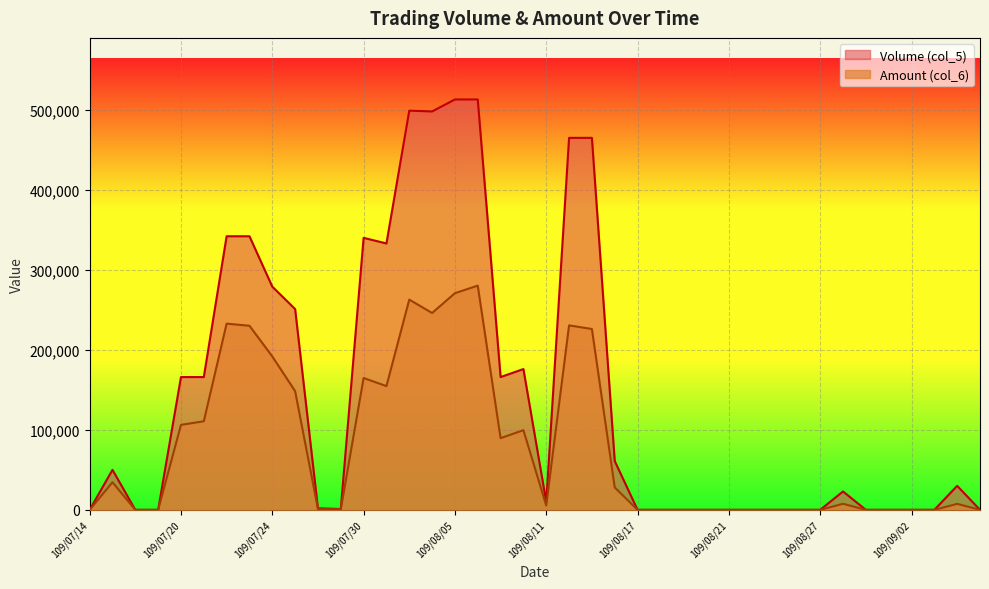

True or false: Amount (col_6) and Volume (col_5) intersect in this chart.

False